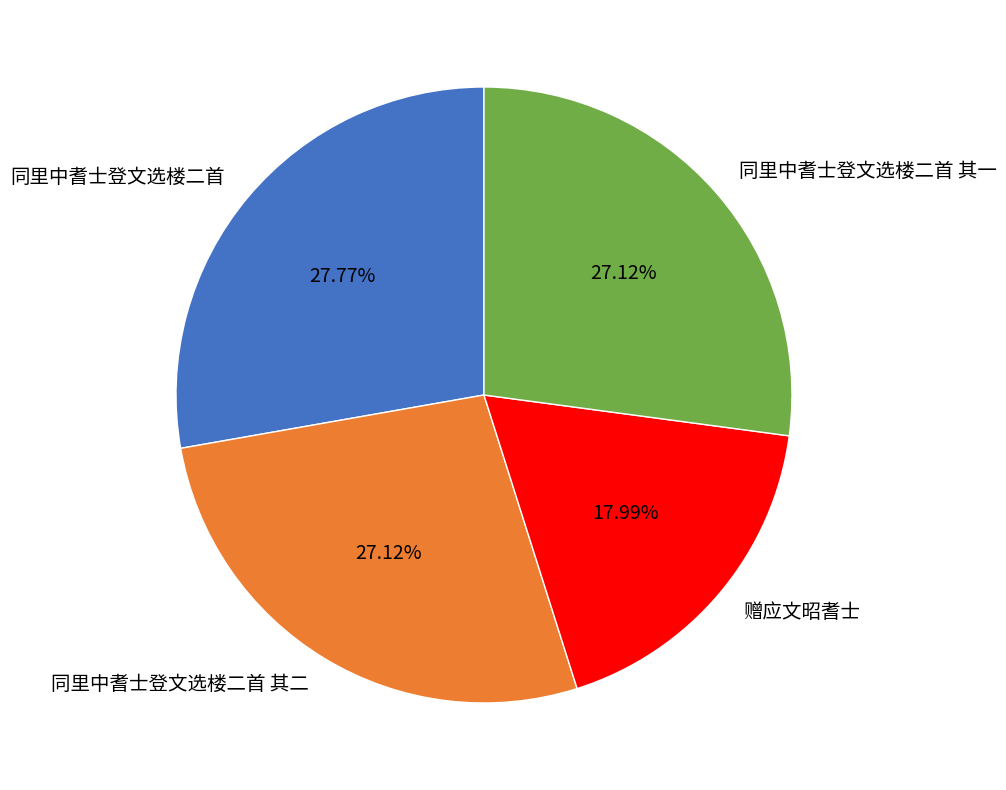

Is 同里中耆士登文选楼二首 the majority of the pie?

No